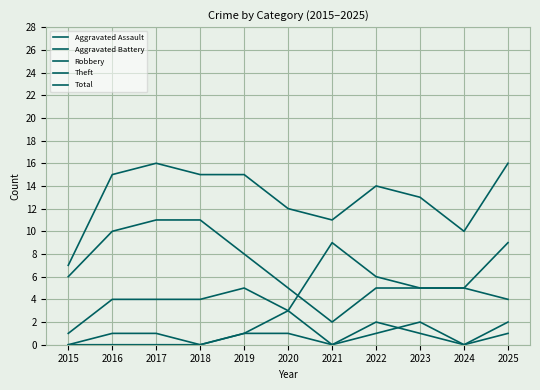

Which series changed the most between 2016 and 2024?

Theft